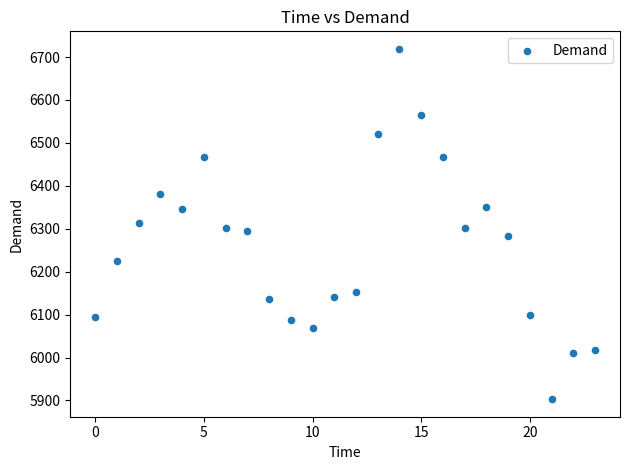

What is the range of Y values (max minus min)?

816